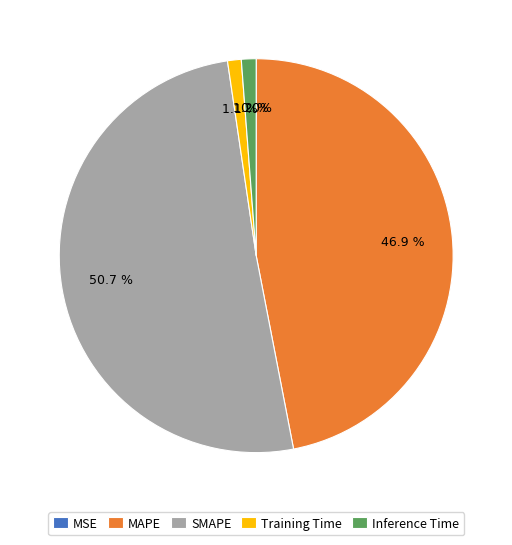

What is the largest slice in the pie chart?

SMAPE